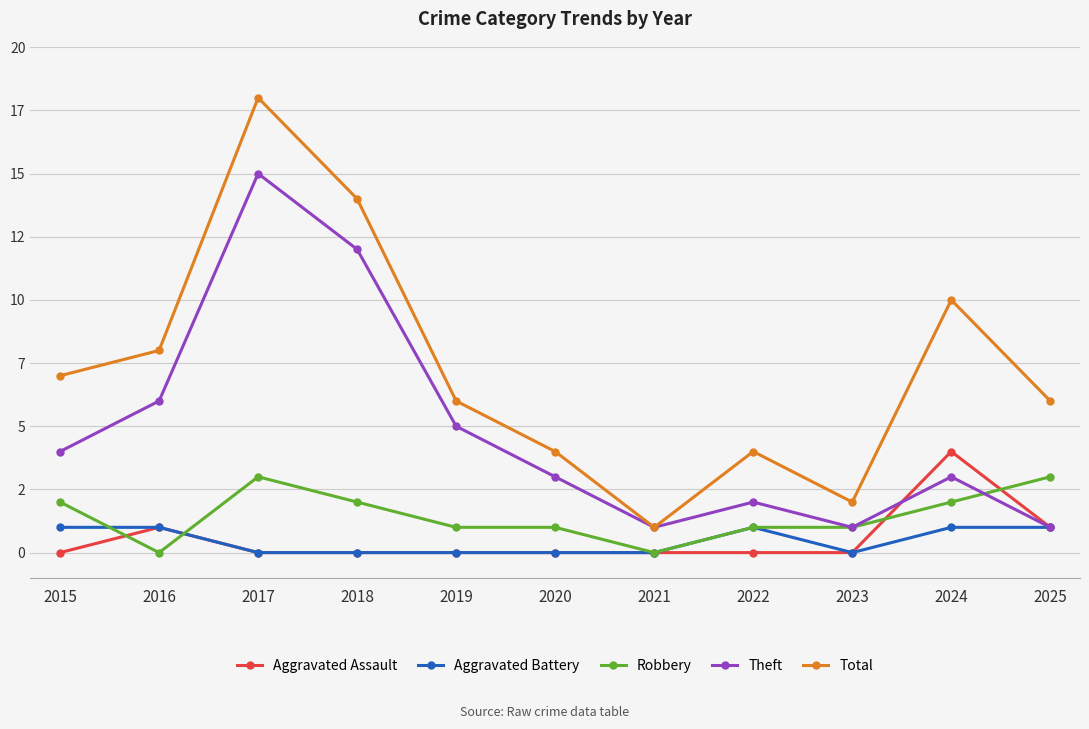

What are all the series names shown in the legend?

Aggravated Assault, Aggravated Battery, Robbery, Theft, Total